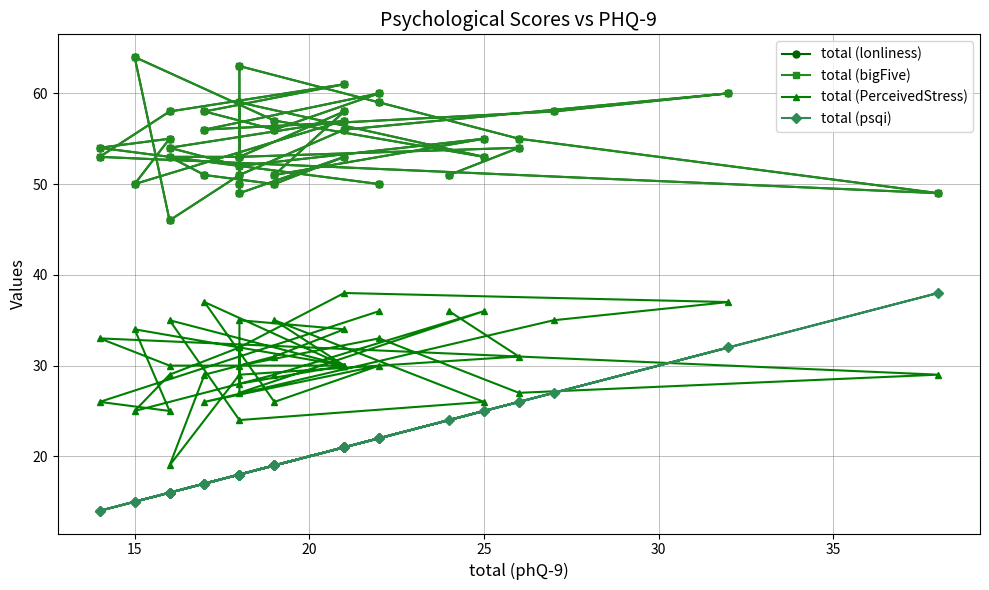

Is it true that total (PerceivedStress) equals 30 at 30?

True